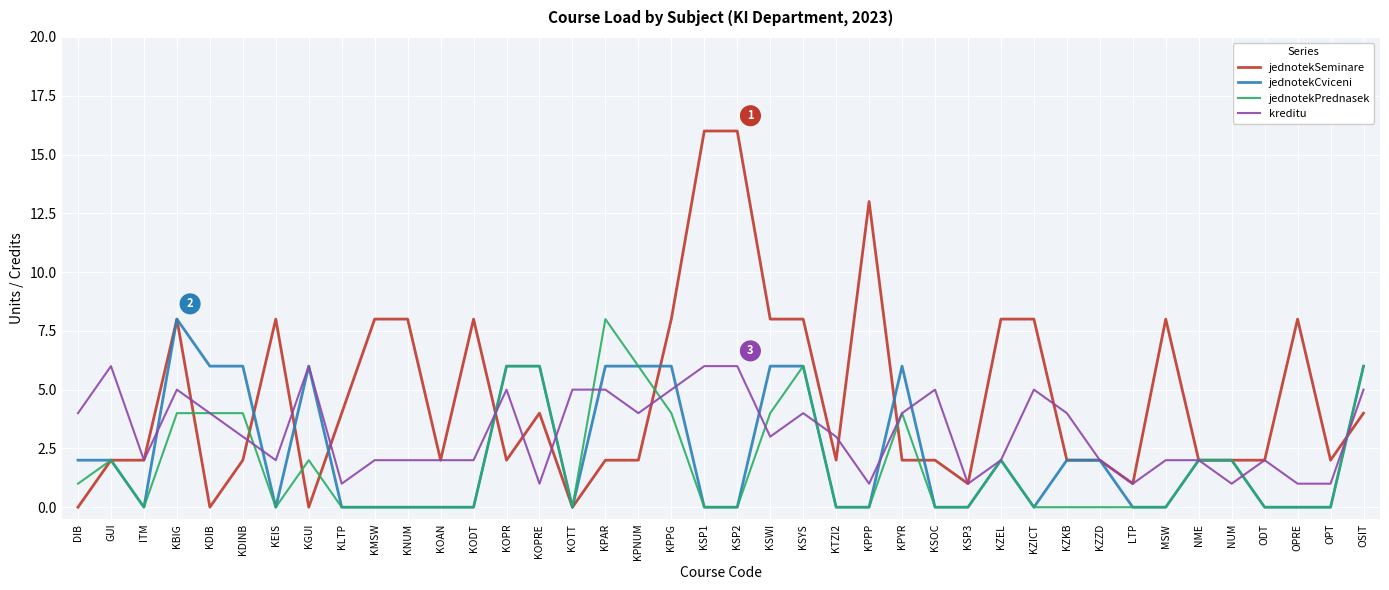

What is the spread (max minus min) of values at KDIB?

6